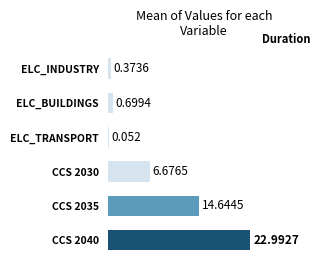

How many data points are above 6?

3